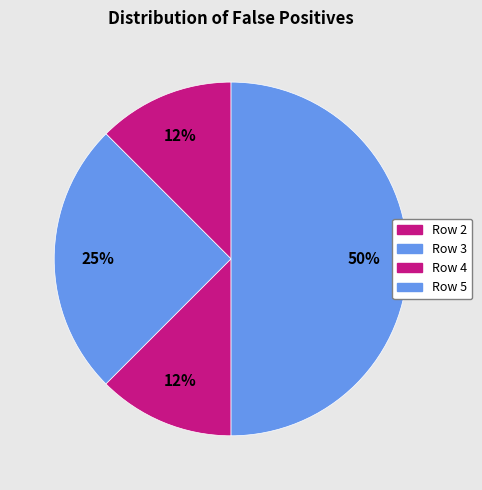

Rank the categories by value from highest to lowest.

5, 3, 2, 4